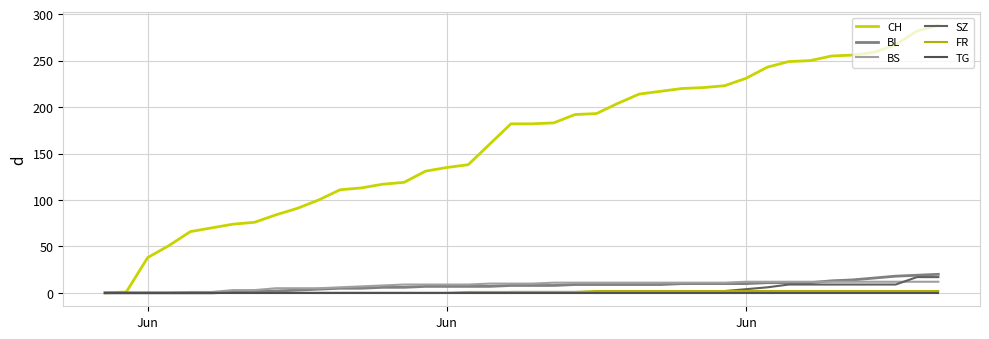

How many lines are shown in the chart?

6